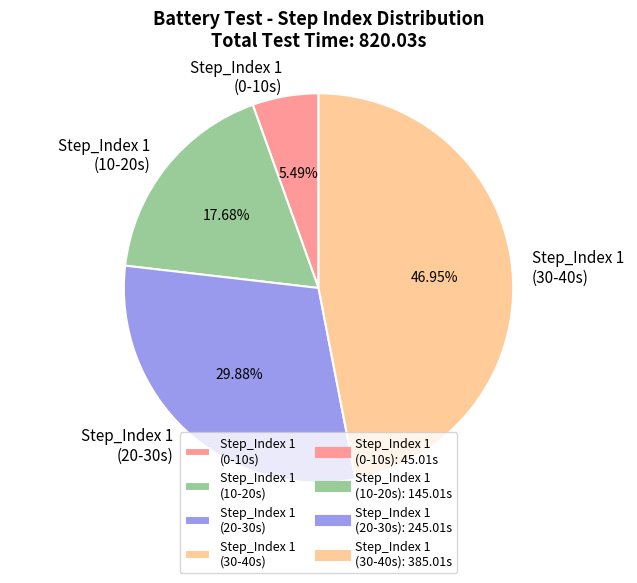

Do Step_Index 1 (20-30s) and Step_Index 1 (0-10s) together represent more than half of the pie?

No